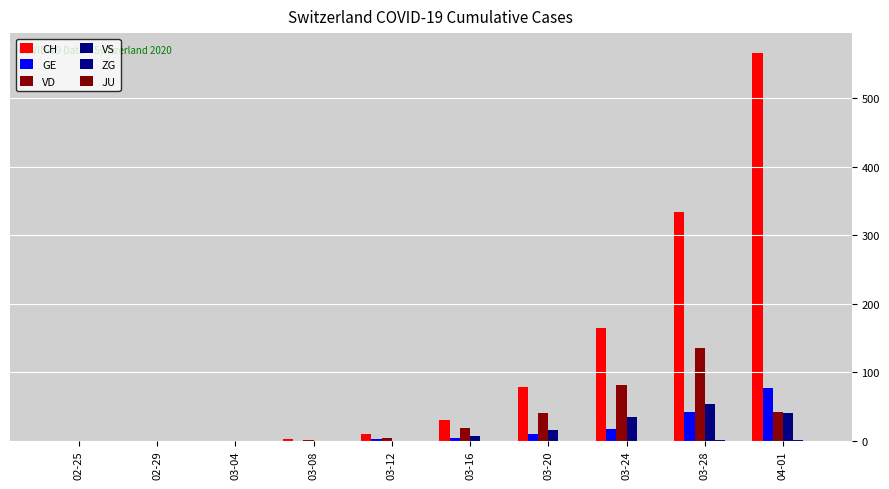

Which label corresponds to the largest value in the chart?

04-01